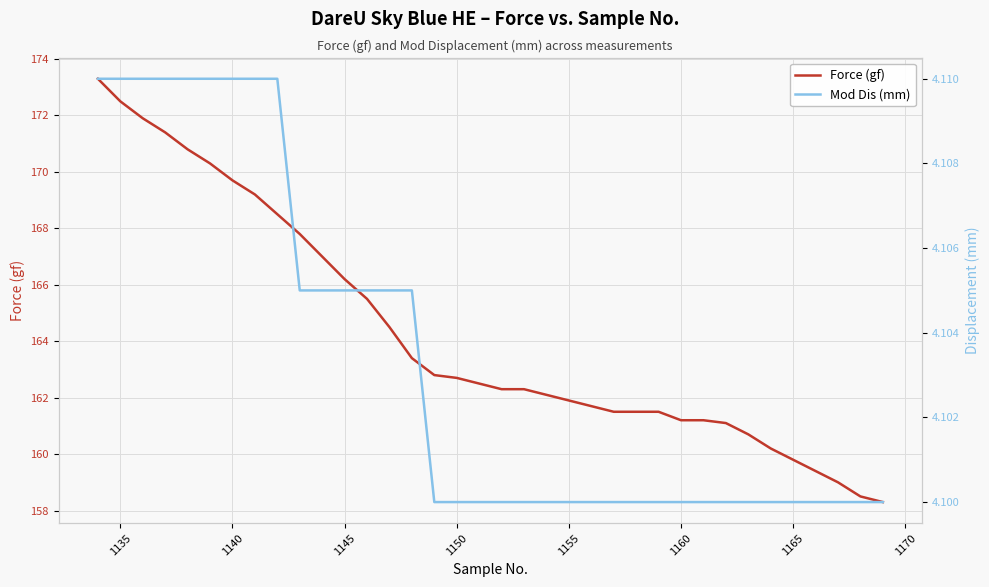

What is the difference between the maximum and minimum values in the Force (gf) series?

15.0